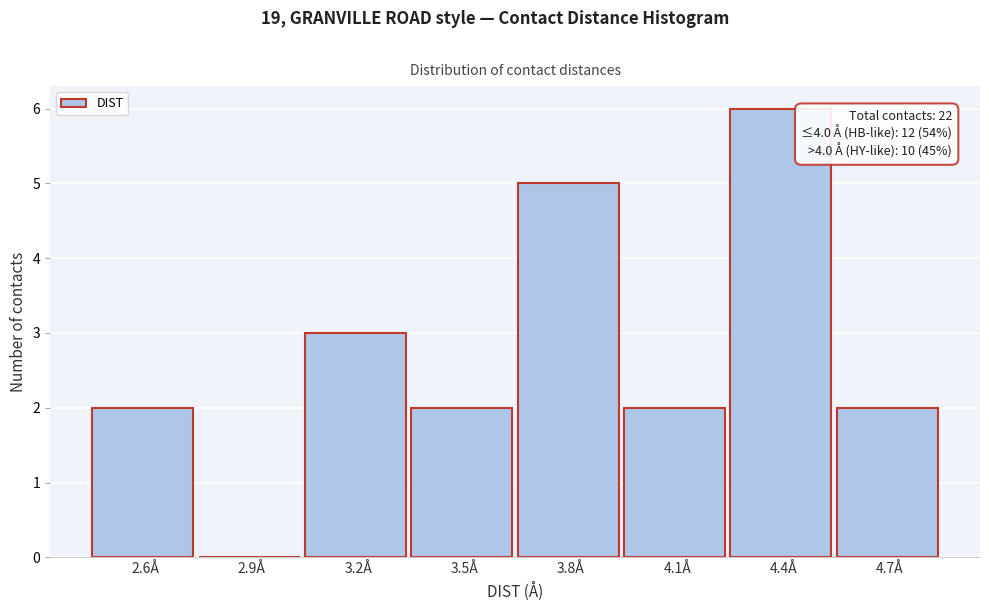

Reading right to left, extract all data points from this chart.

4.7Å=2	4.4Å=6	4.1Å=2	3.8Å=5	3.5Å=2	3.2Å=3	2.9Å=0	2.6Å=2